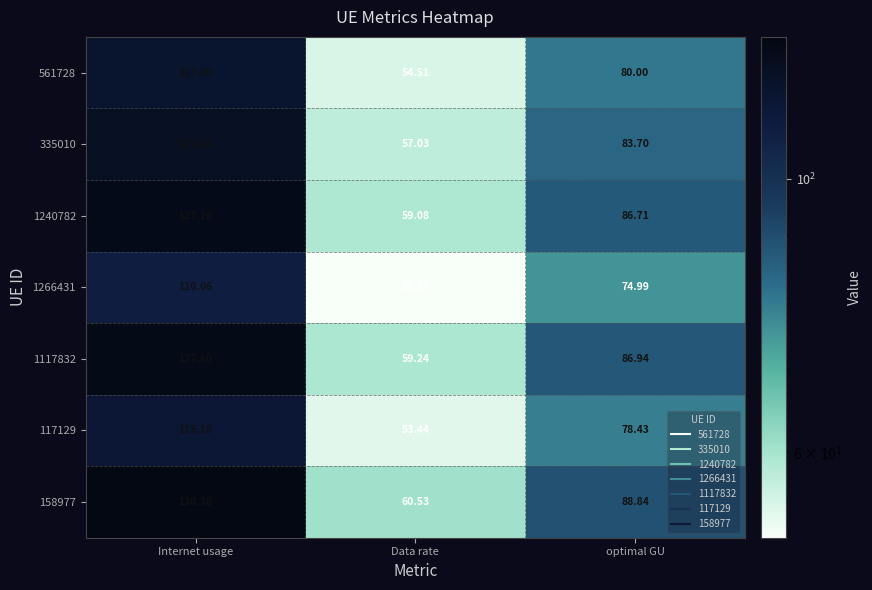

At which category is the sum across all series the highest?

Internet usage